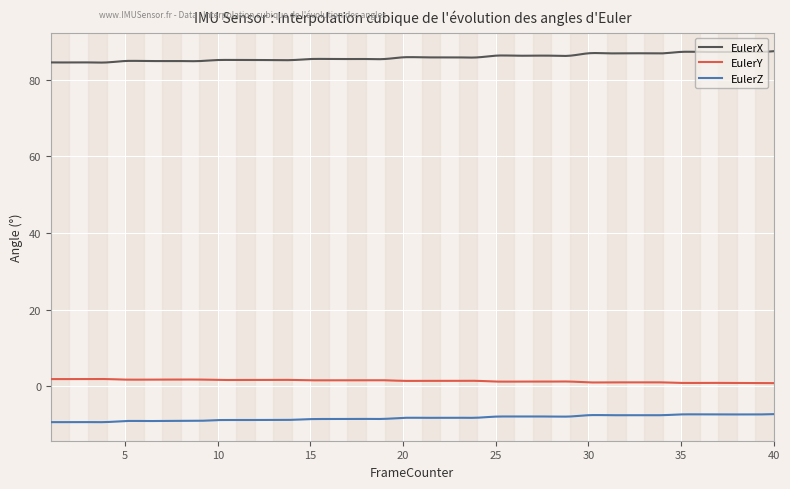

How many lines are shown in the chart?

3